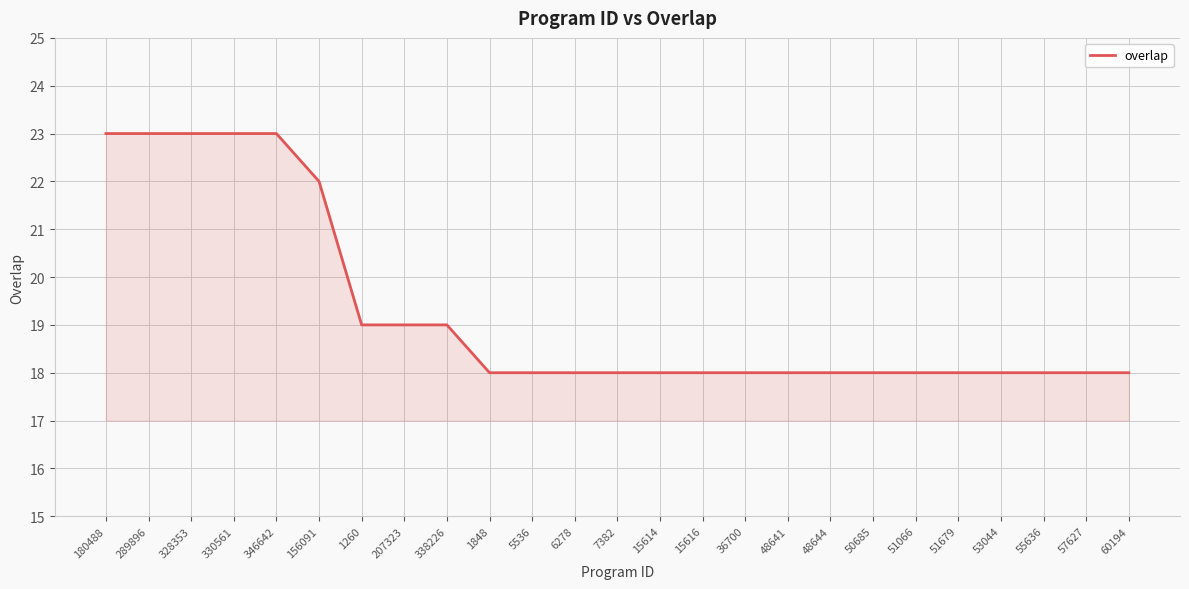

What position from the right is 7382?

13